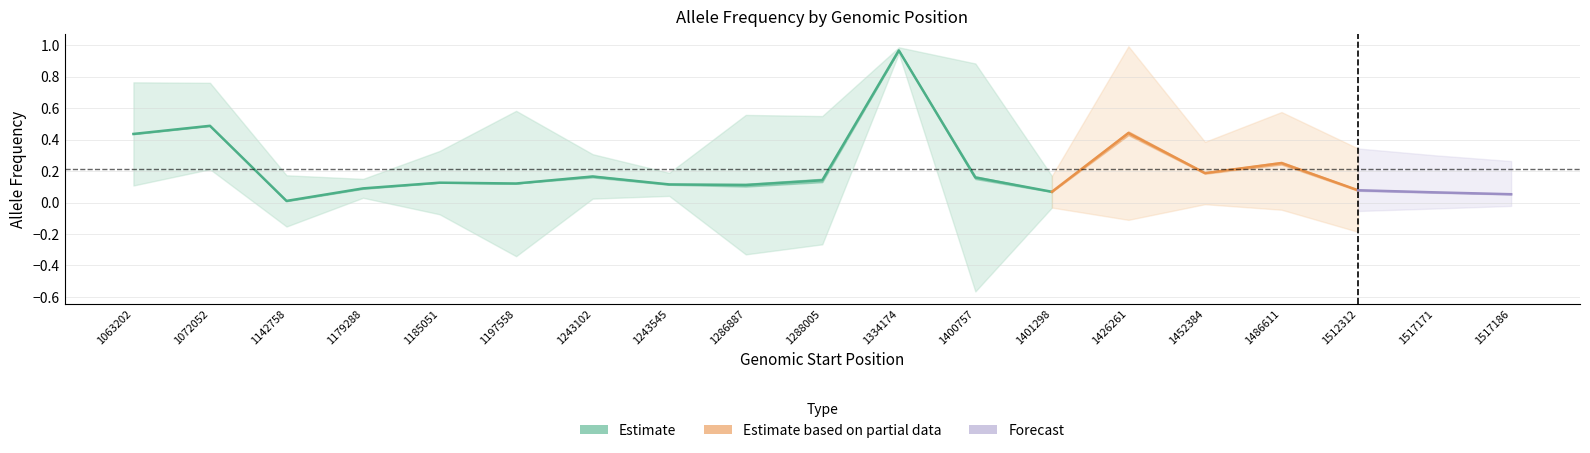

Reading left to right, transcribe all the data shown in this chart.

AF.1: 1063202=0.4	1072052=0.5	1142758=0.0	1179288=0.1	1185051=0.1	1197558=0.1	1243102=0.2	1243545=0.1	1286887=0.1	1288005=0.1	1334174=1.0	1400757=0.2	1401298=0.1	1426261=0.4	1452384=0.2	1486611=0.3	1512312=0.1	1517171=0.1	1517186=0.1
AF_male.1: 1063202=0.4	1072052=0.5	1142758=0.0	1179288=0.1	1185051=0.1	1197558=0.1	1243102=0.2	1243545=0.1	1286887=0.1	1288005=0.2	1334174=1.0	1400757=0.2	1401298=0.1	1426261=0.5	1452384=0.2	1486611=0.3	1512312=0.1	1517171=0.1	1517186=0.1
AF_female.1: 1063202=0.4	1072052=0.5	1142758=0.0	1179288=0.1	1185051=0.1	1197558=0.1	1243102=0.2	1243545=0.1	1286887=0.1	1288005=0.1	1334174=1.0	1400757=0.2	1401298=0.1	1426261=0.4	1452384=0.2	1486611=0.2	1512312=0.1	1517171=0.1	1517186=0.1
AF_raw.1: 1063202=0.4	1072052=0.5	1142758=0.0	1179288=0.1	1185051=0.1	1197558=0.1	1243102=0.2	1243545=0.1	1286887=0.1	1288005=0.1	1334174=1.0	1400757=0.2	1401298=0.1	1426261=0.4	1452384=0.2	1486611=0.3	1512312=0.1	1517171=0.1	1517186=0.1
AF_popmax.1: 1063202=0.8	1072052=0.8	1142758=0.2	1179288=0.2	1185051=0.3	1197558=0.6	1243102=0.3	1243545=0.2	1286887=0.6	1288005=0.6	1334174=1.0	1400757=0.9	1401298=0.2	1426261=1.0	1452384=0.4	1486611=0.6	1512312=0.3	1517171=0.3	1517186=0.3